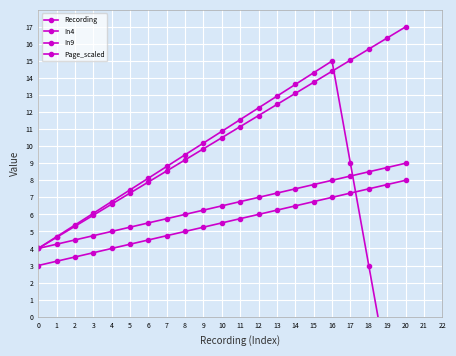

At 3, list the series in order from largest to smallest.

Page_scaled, Recording, In4, In9